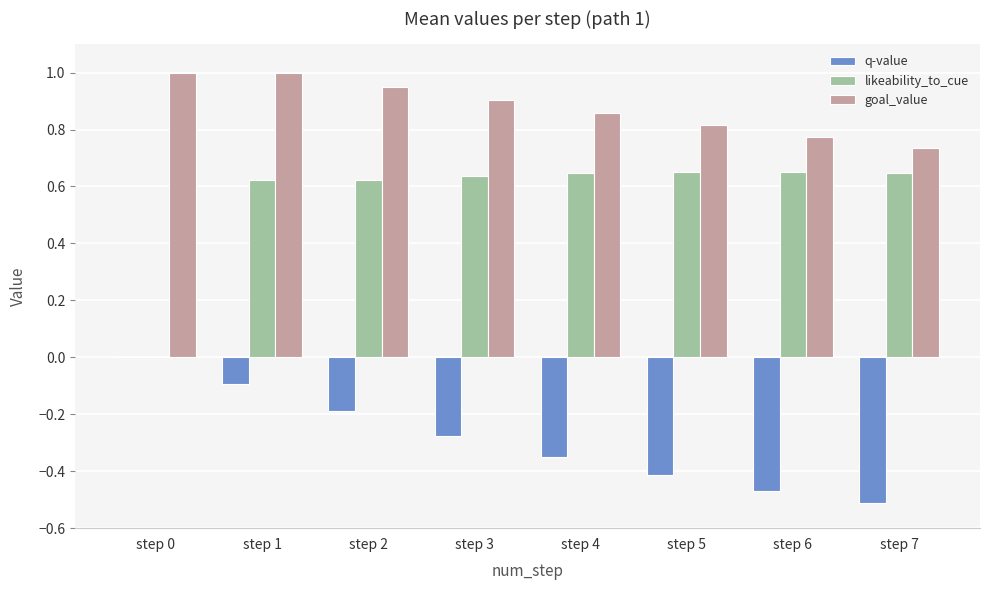

Which series changed the most between step 2 and step 6?

q-value